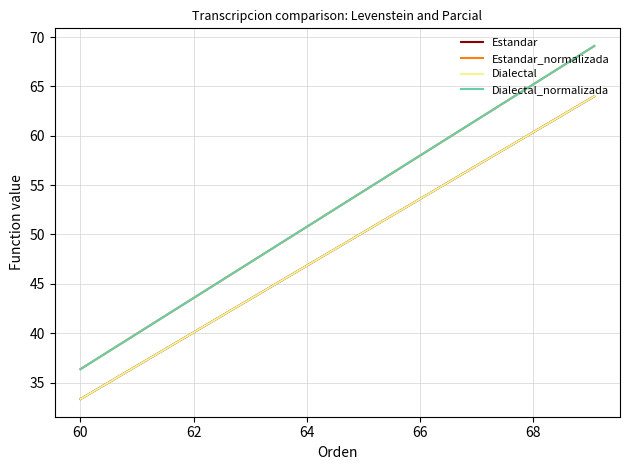

Is this an area chart (filled region under the line)?

No